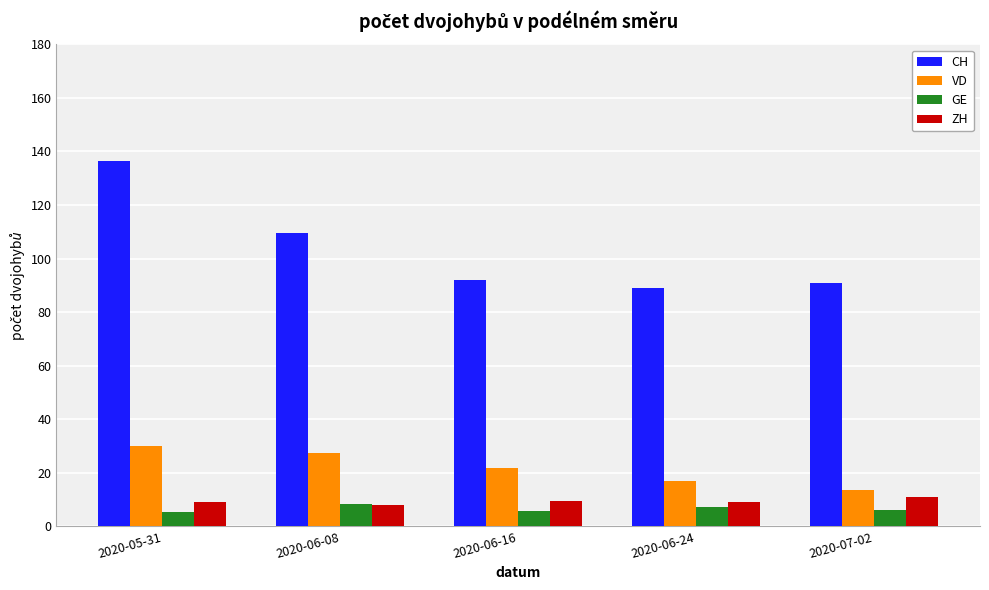

How many bars are there in total?

20